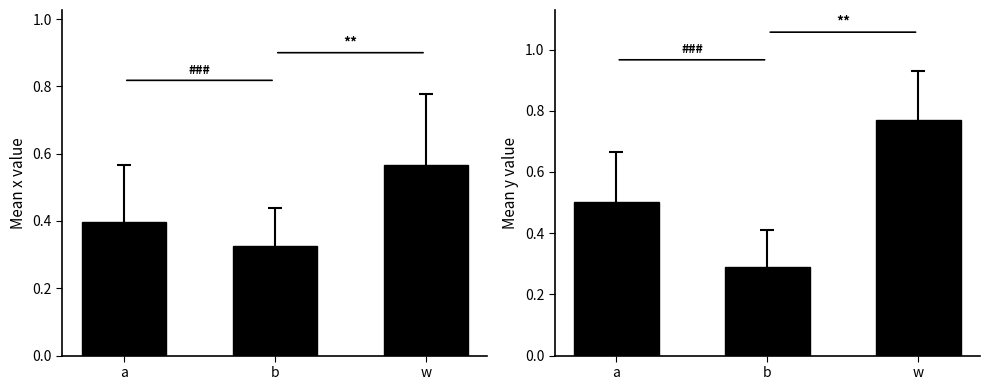

What is the value of the mean_y bar at the 1st from the left?

0.5